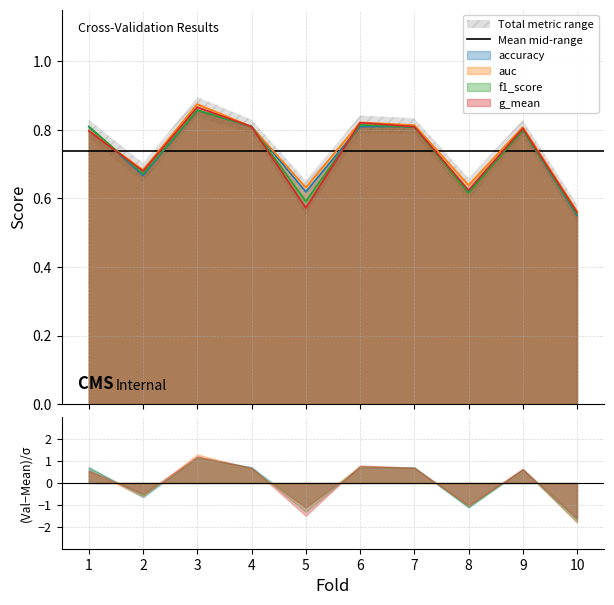

Where is f1_score nearest to the value 0?

10